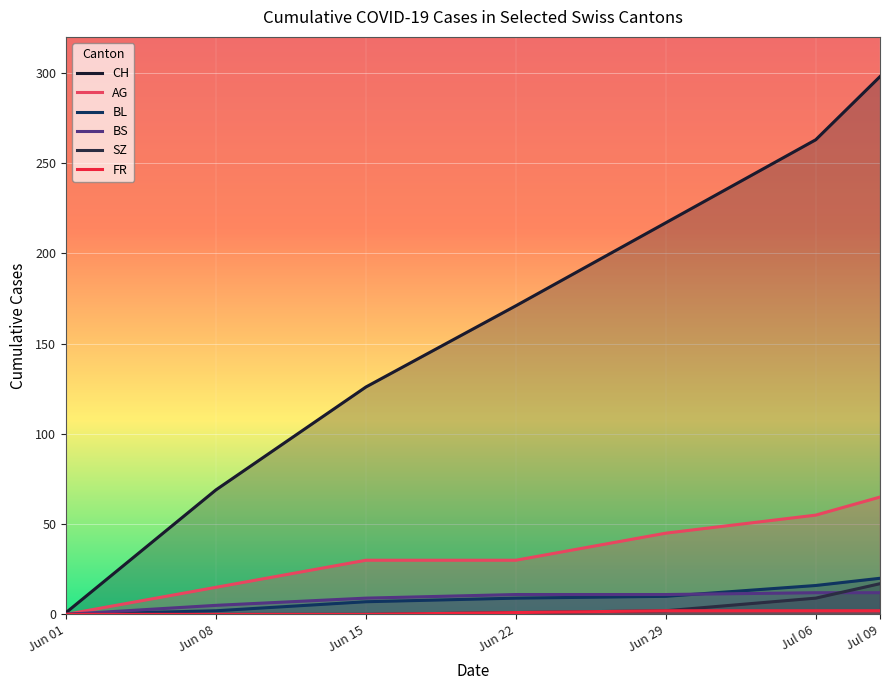

What is the average value of the BL series?

9